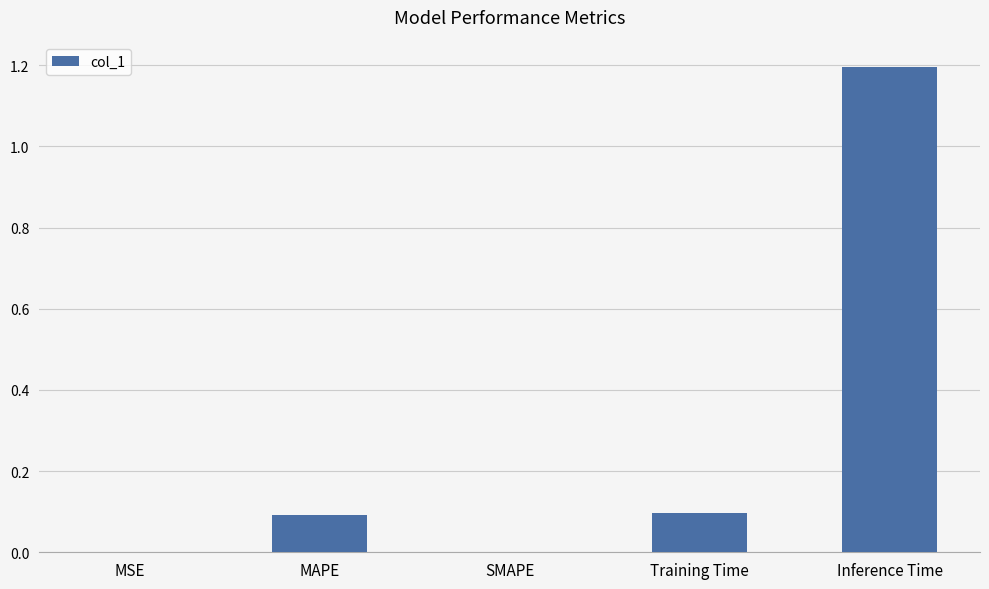

Between Inference Time and MSE, which is larger?

Inference Time